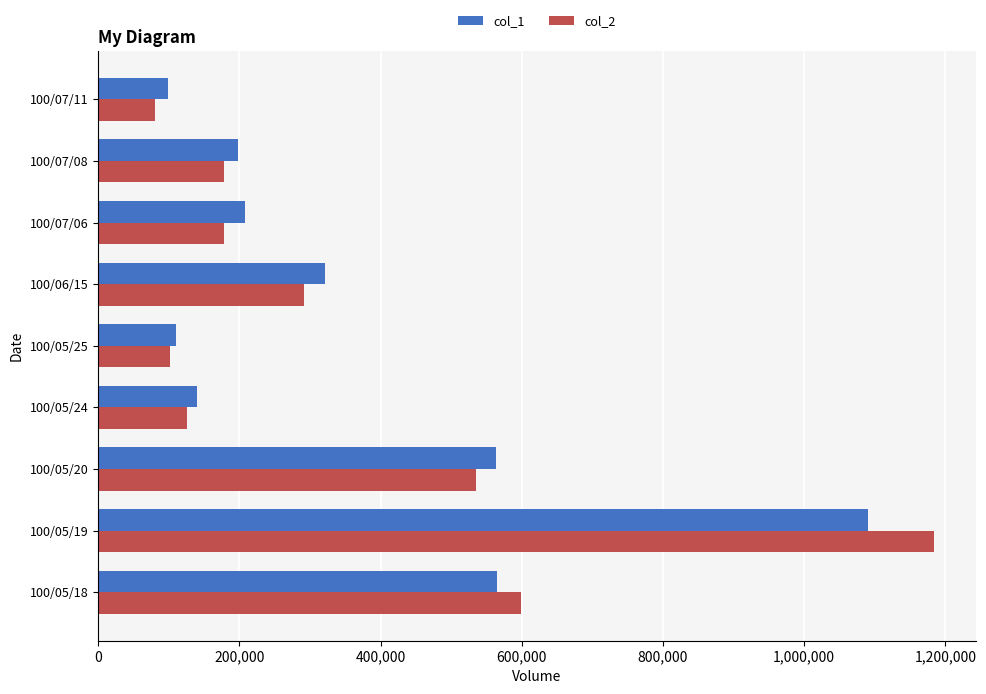

What is the average value of the col_2 series?

364062